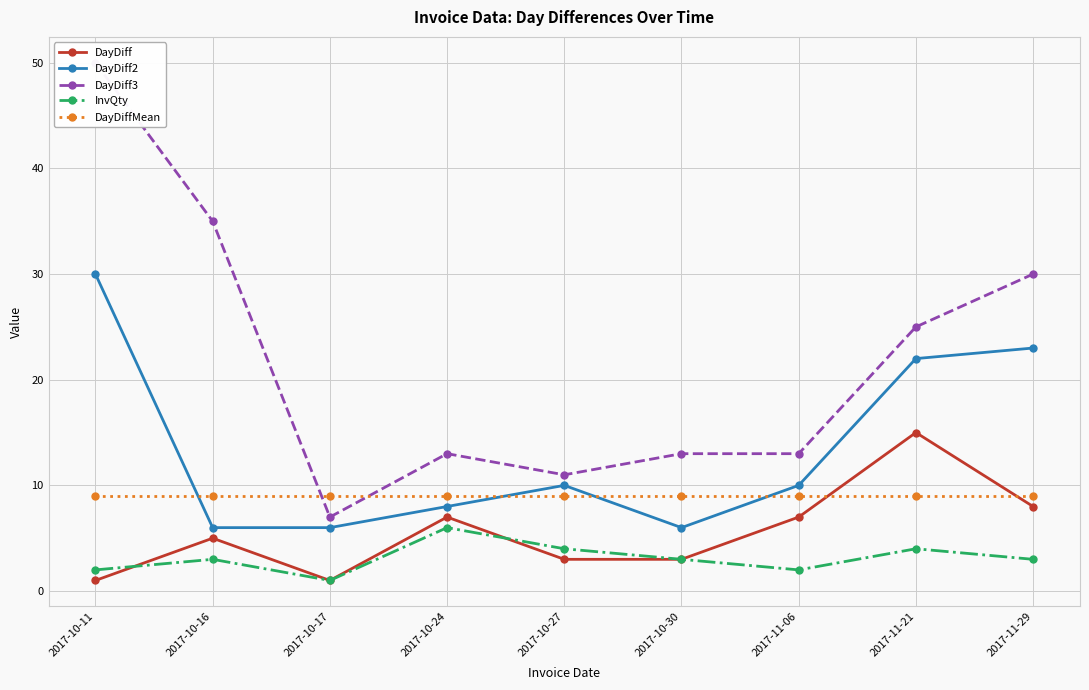

True or false: DayDiffMean and InvQty intersect in this chart.

False